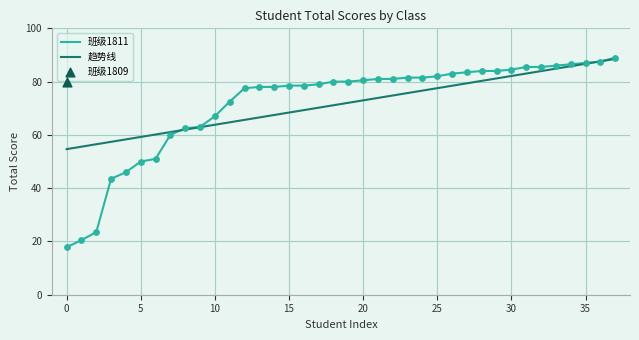

What is the maximum value for 班级1811?

89.0